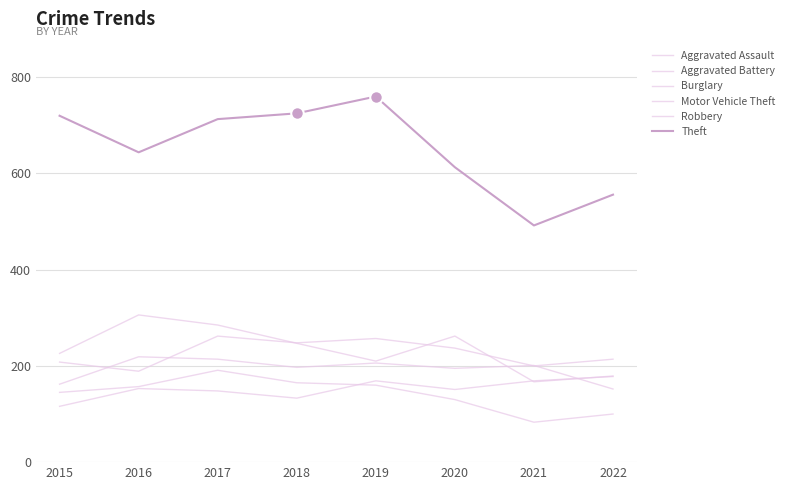

What is the smallest value displayed?

83